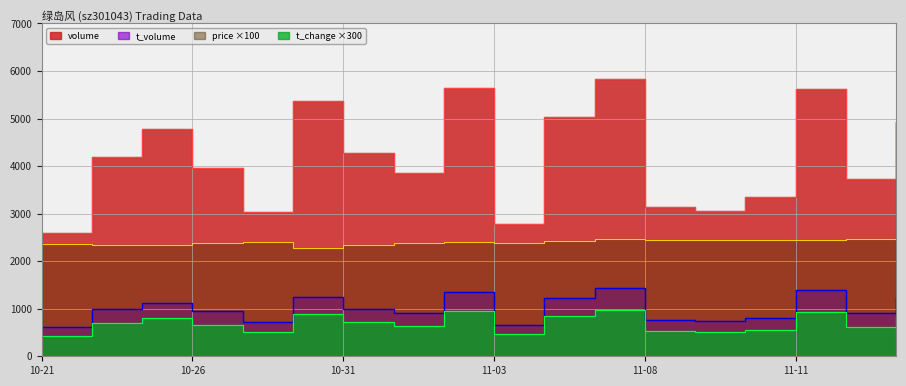

What is the value of the t_volume point at the 10th from the left?

667.0